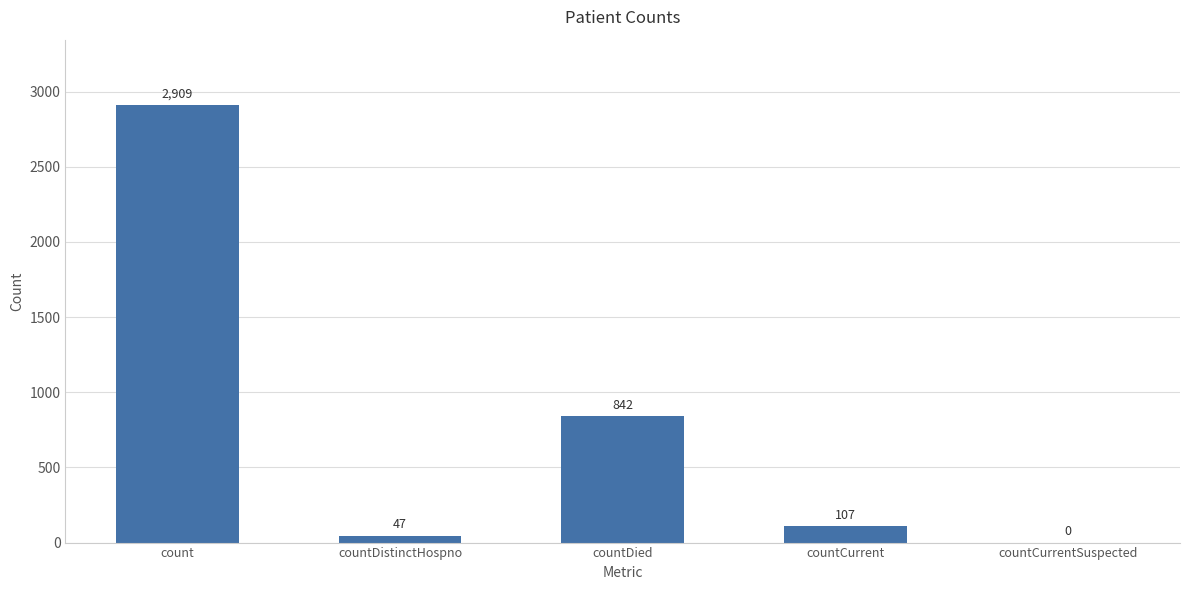

Where is the data nearest to the value 1454?

countDied